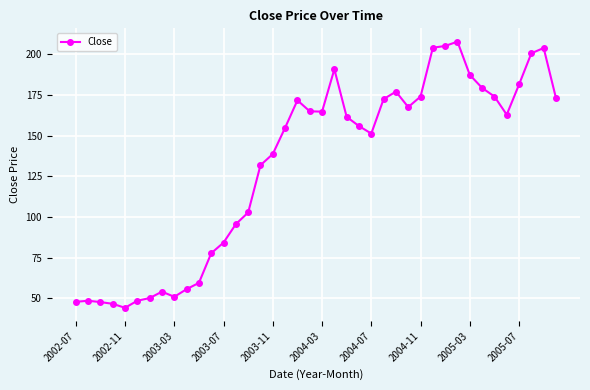

What is the minimum value shown in the chart?

44.2